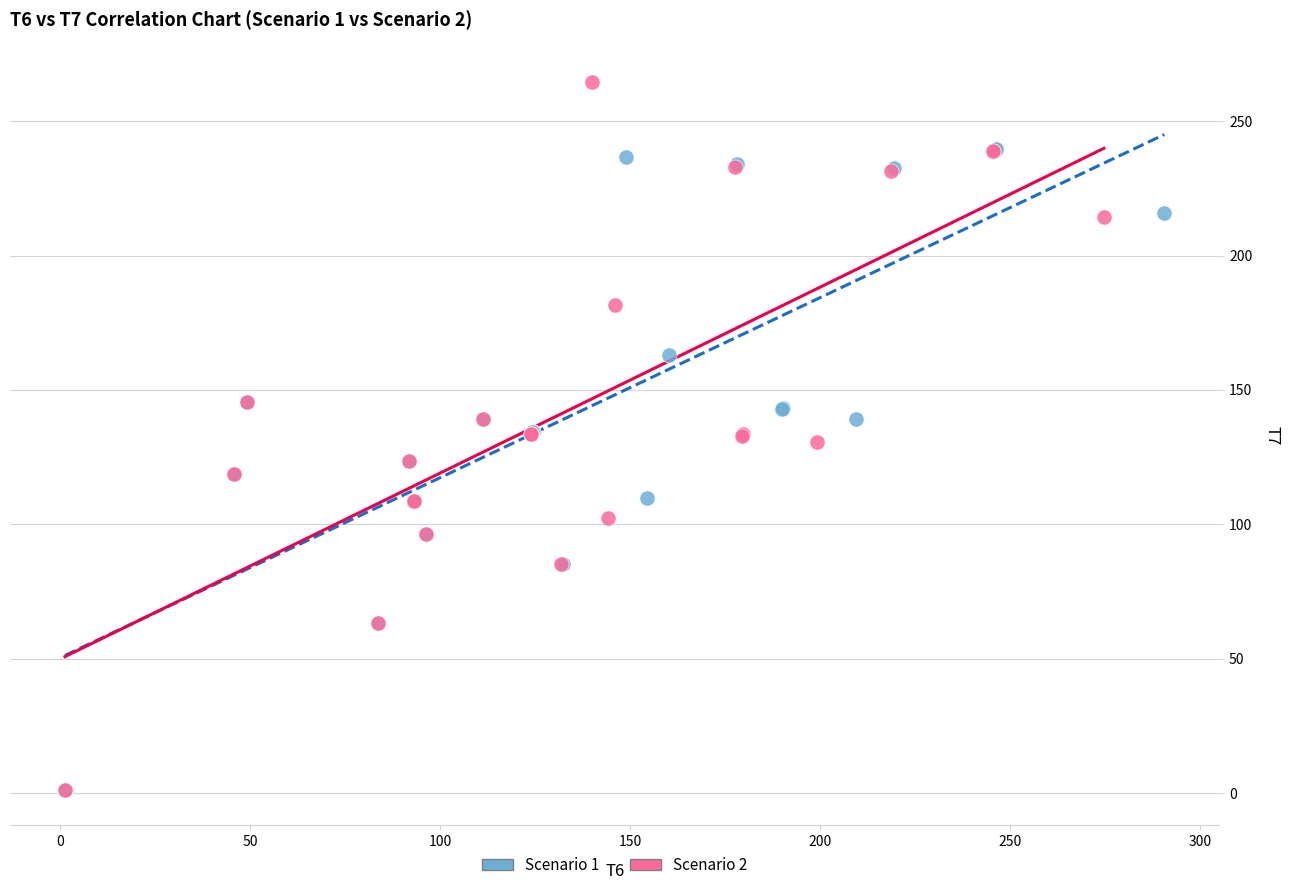

Which series has the widest spread of Y values?

Scenario 2